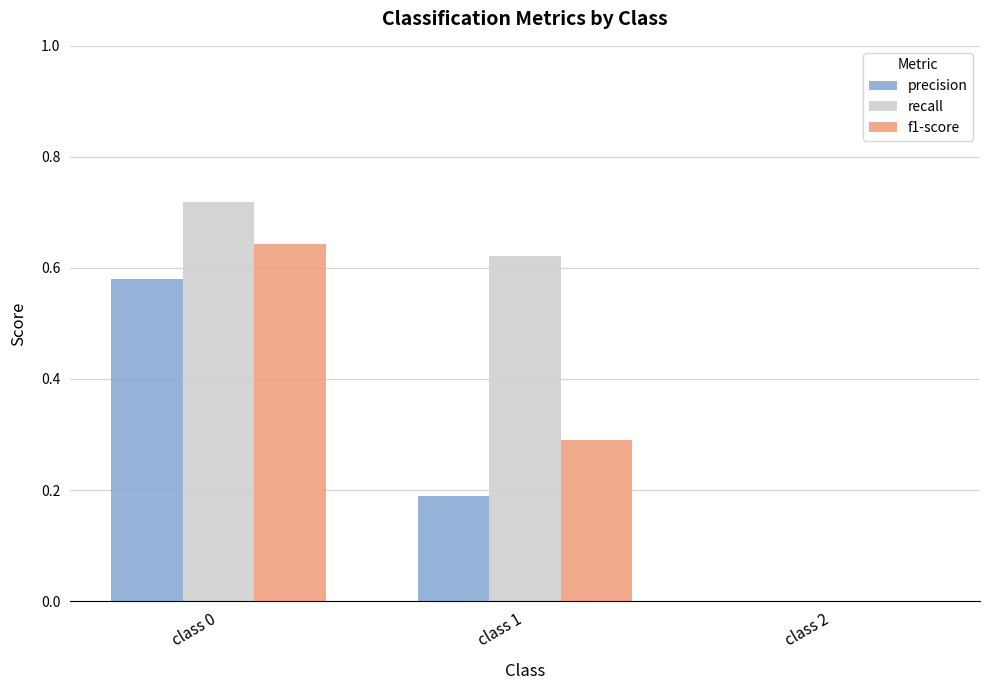

The precision series shows 0.0 at class 2. True or false?

True